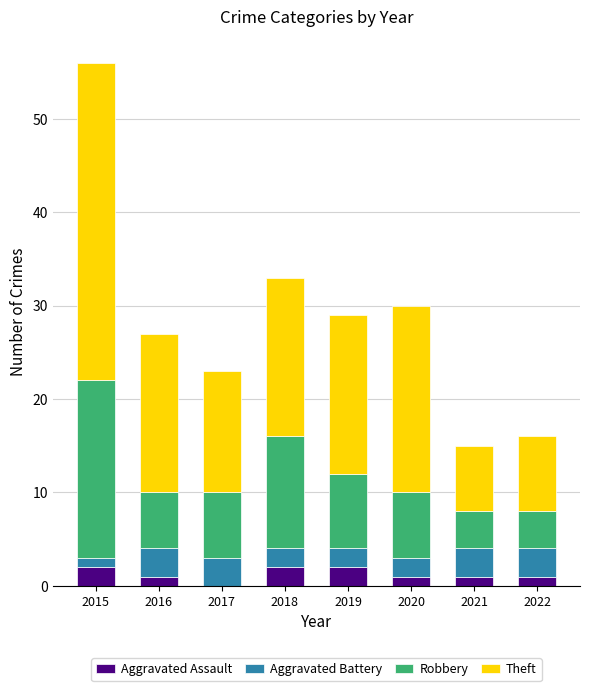

At which category is the sum across all series the highest?

2015